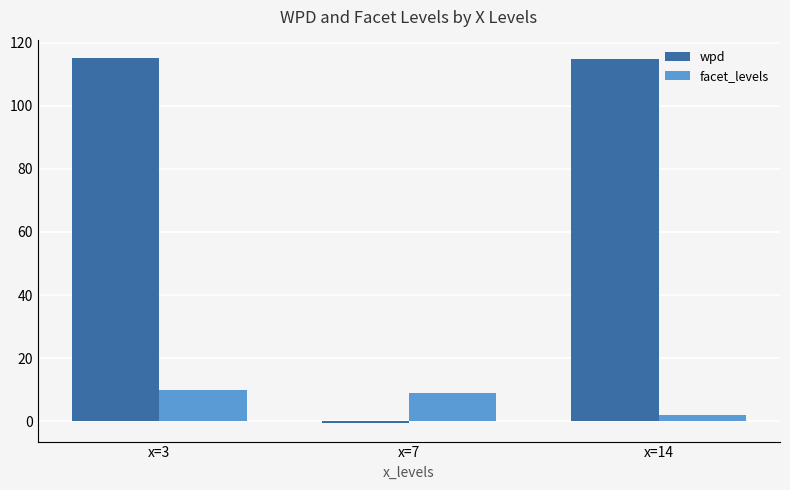

What is the total value across all series at x=14?

116.7